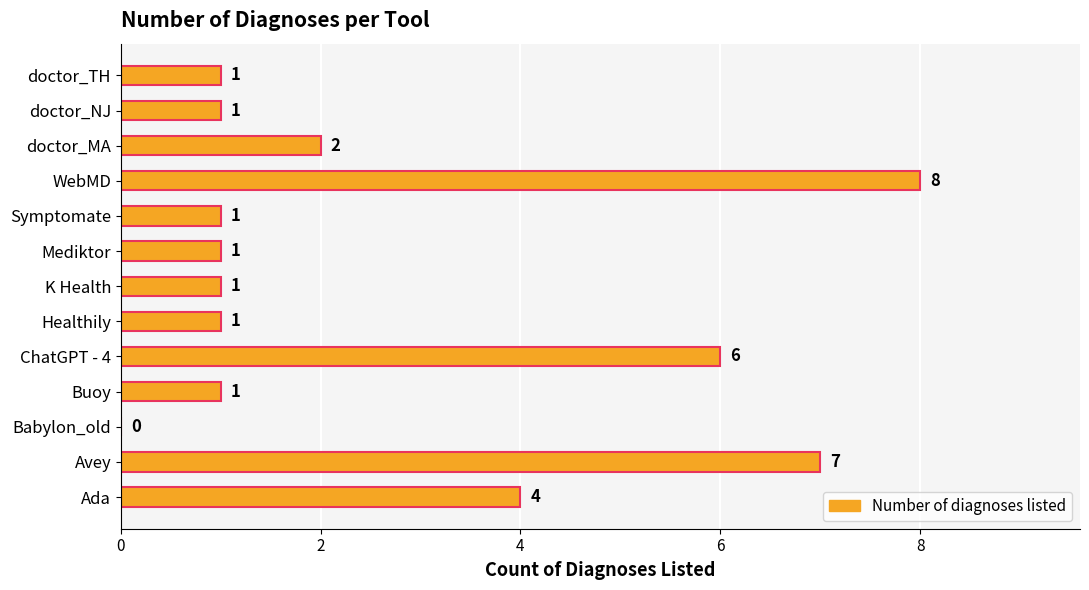

The value at Buoy is 1. True or false?

True